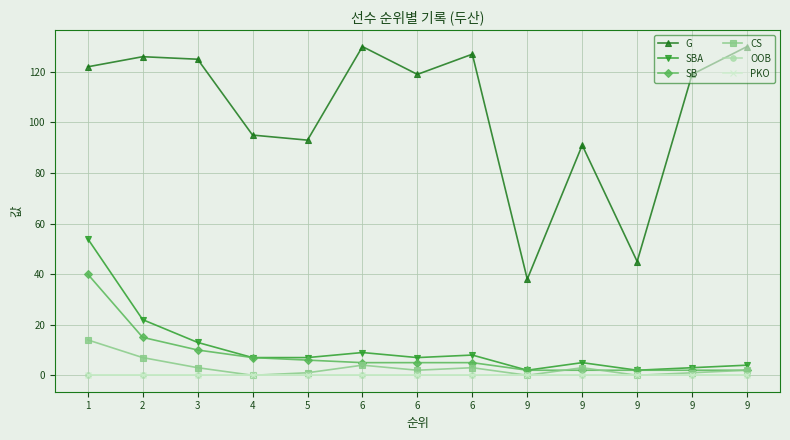

Does the chart have visible grid lines?

Yes